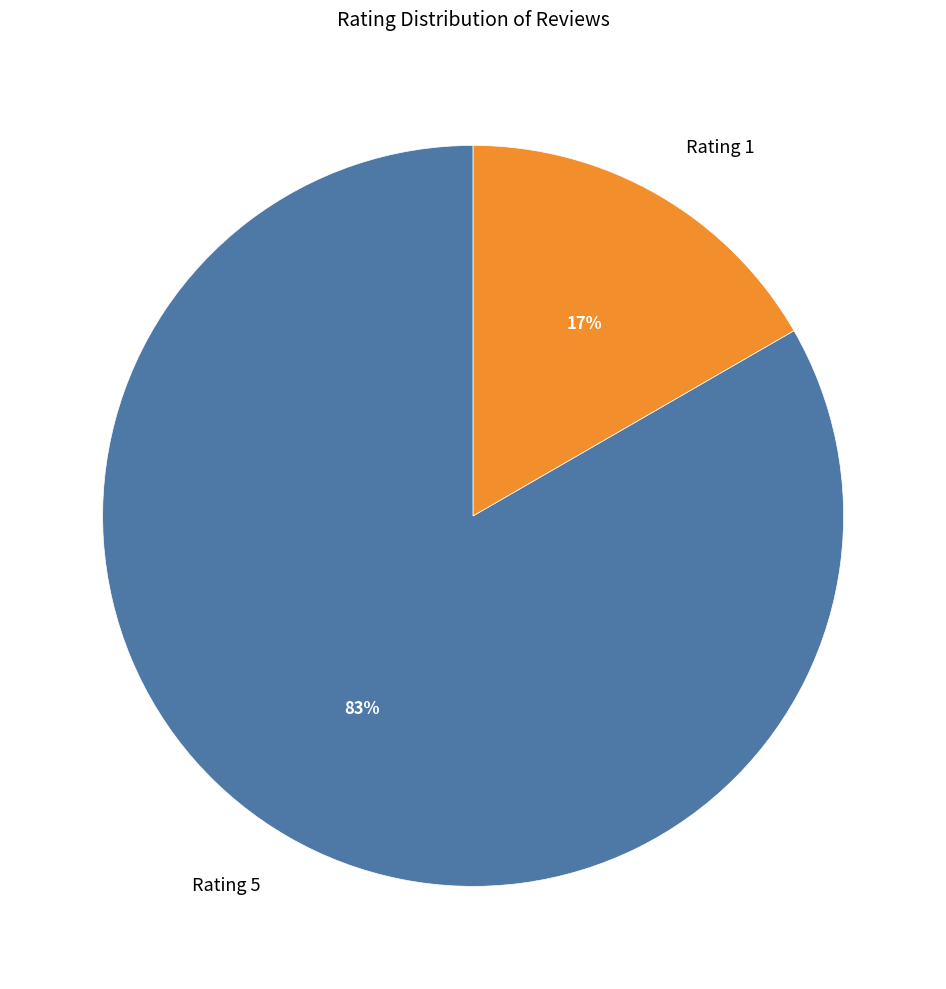

What is the largest slice in the pie chart?

Rating 5